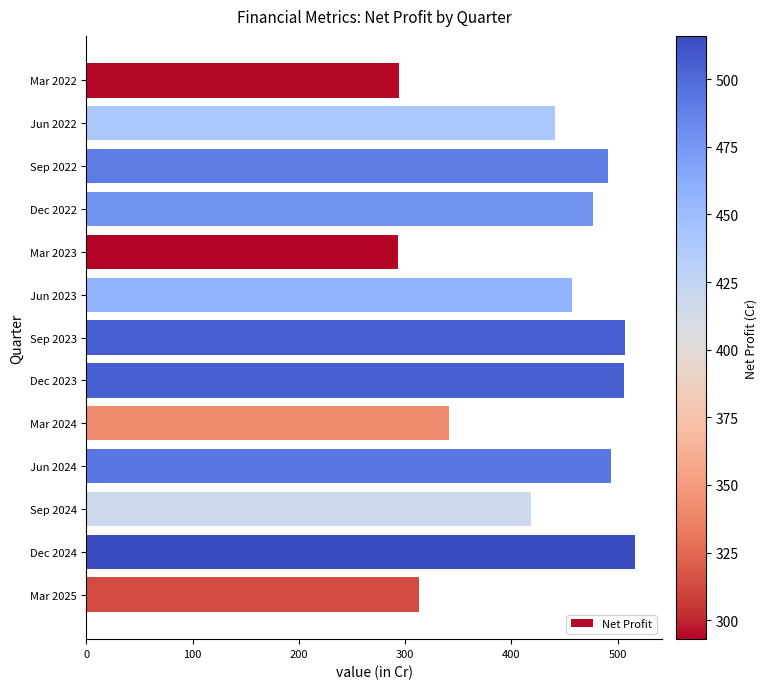

Which has a higher value, Jun 2022 or Mar 2025?

Jun 2022